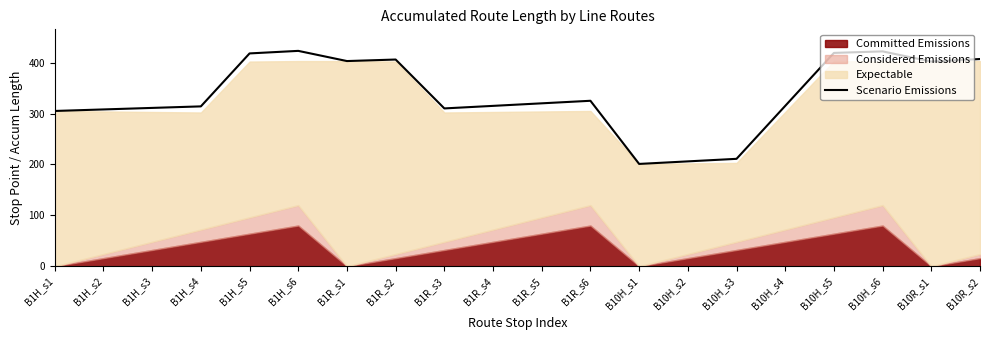

The chart shows a value of 423 at B1H_s6. True or false?

True